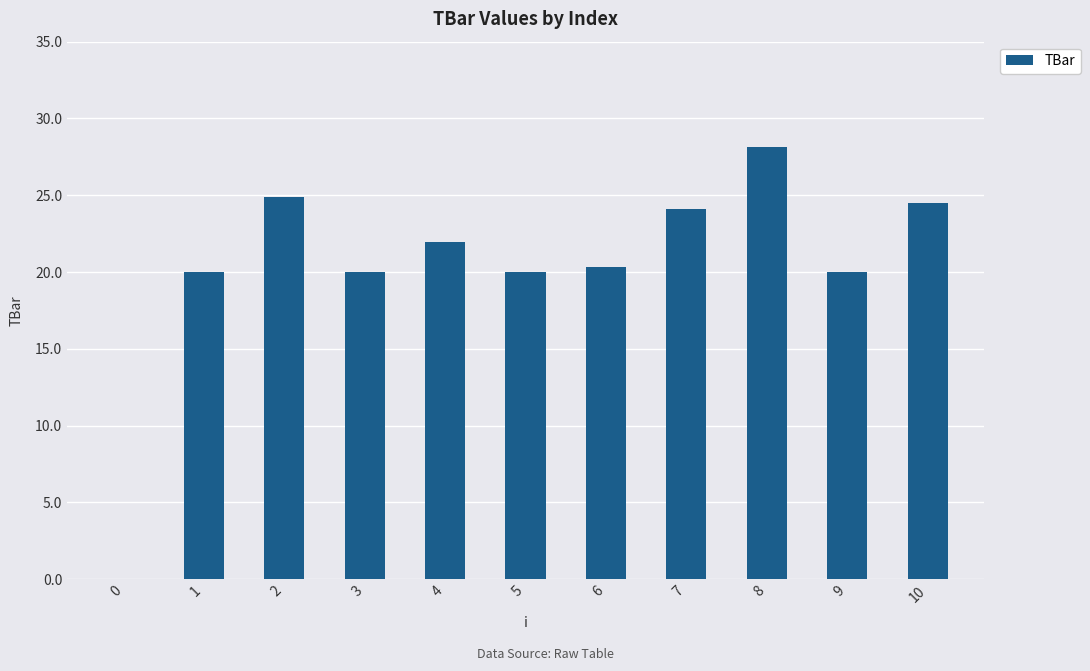

What is the greatest value displayed?

28.1